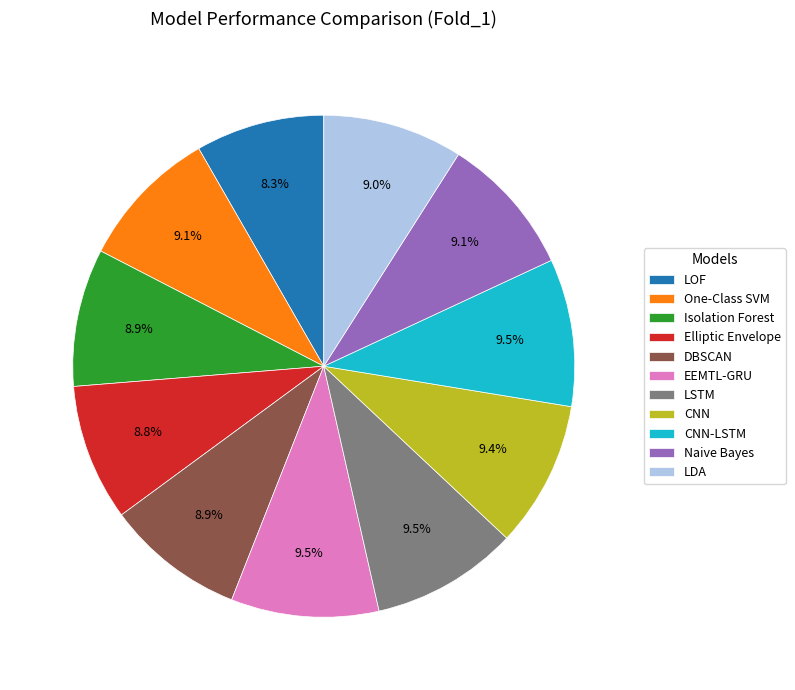

Is LSTM the majority of the pie?

No